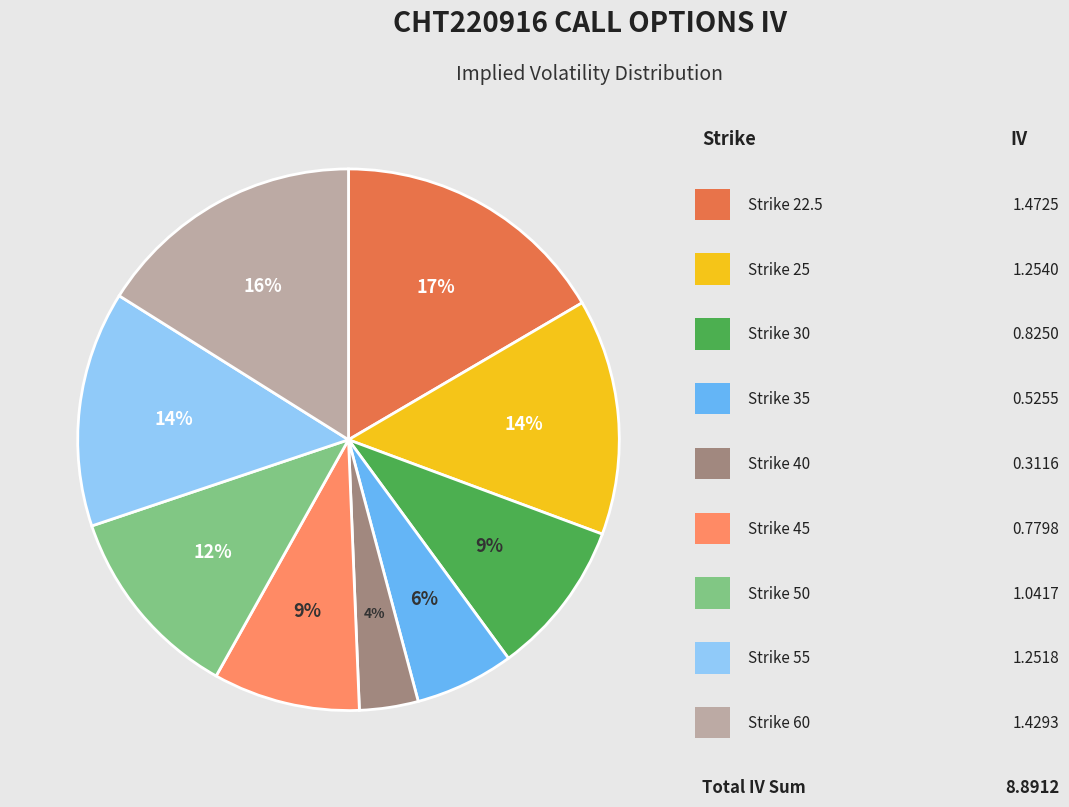

Count the number of slices in the pie.

9